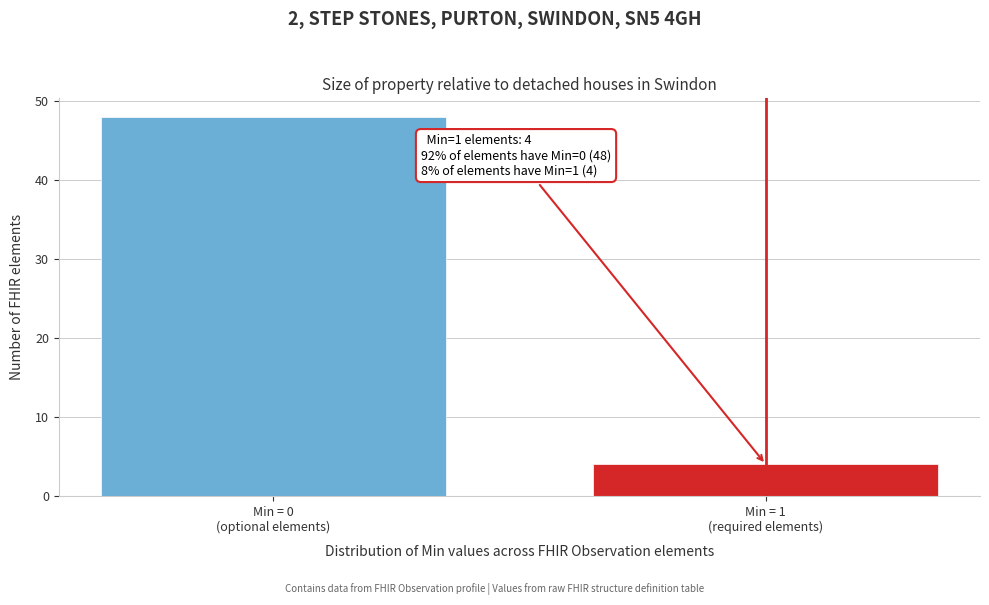

Reading right to left, transcribe all the data shown in this chart.

4	48